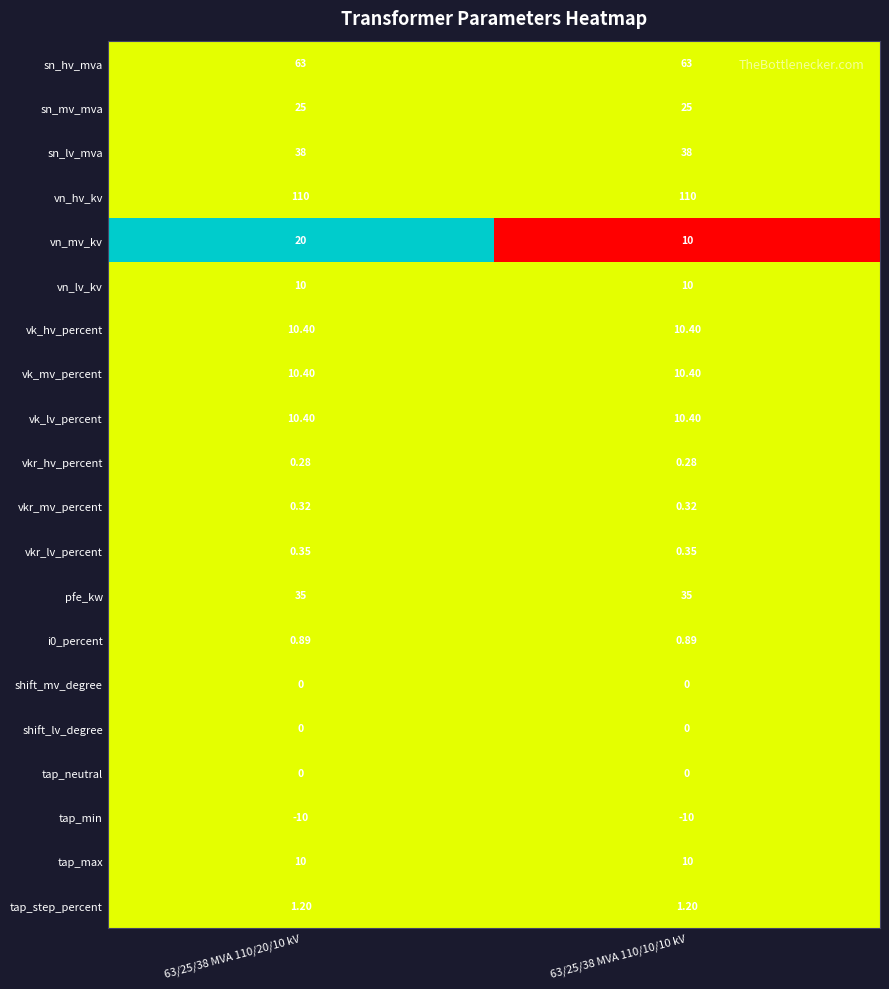

Is the value of vn_mv_kv at 63/25/38 MVA 110/10/10 kV greater than the value of shift_mv_degree at 63/25/38 MVA 110/10/10 kV?

Yes